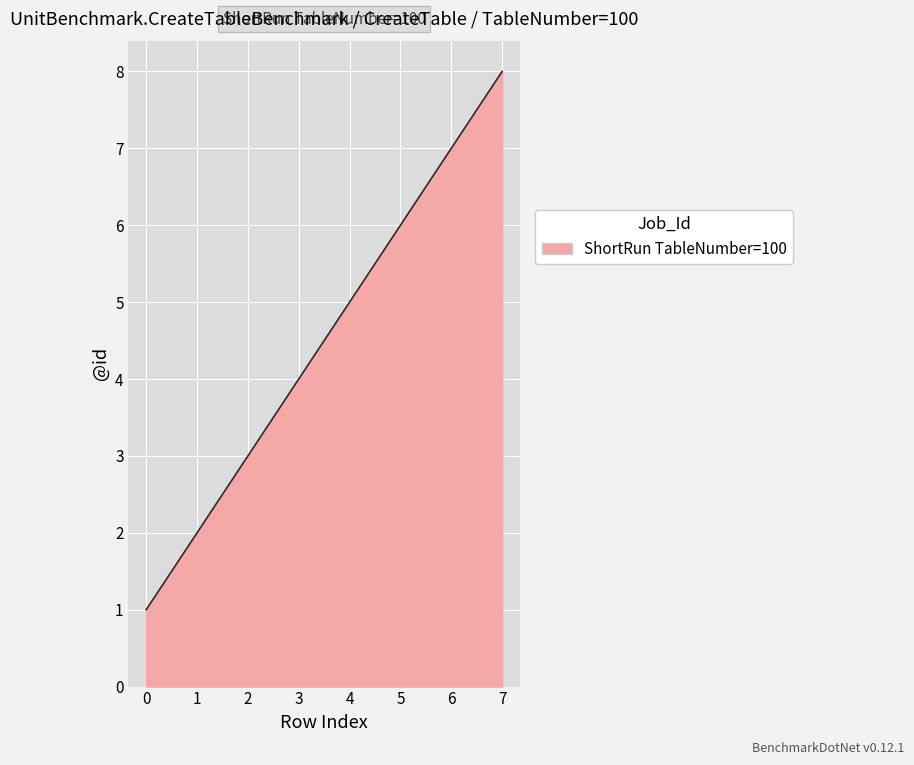

The chart shows a value of 2 at 3. True or false?

False